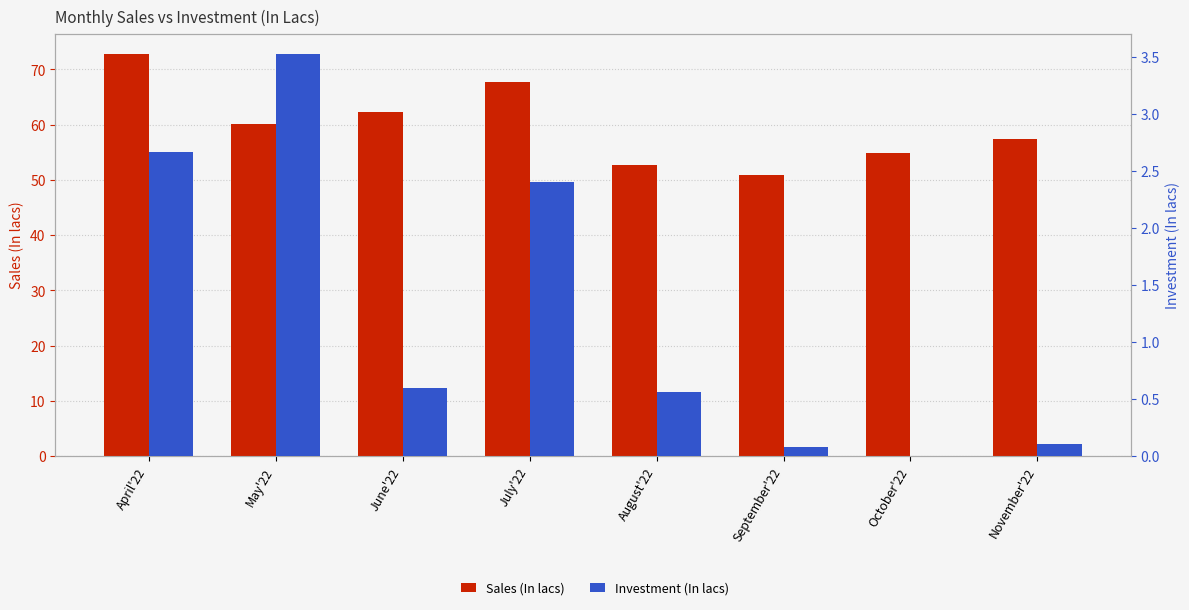

What position from the left is June'22?

3